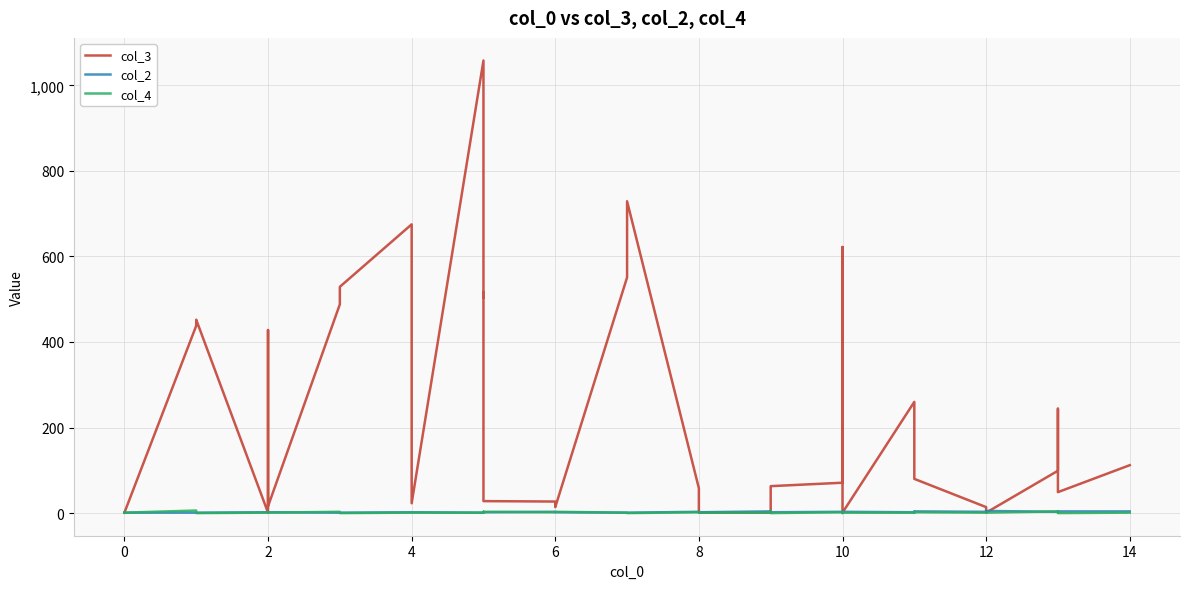

In col_4, how many points are lower than both neighbors (excluding endpoints)?

10